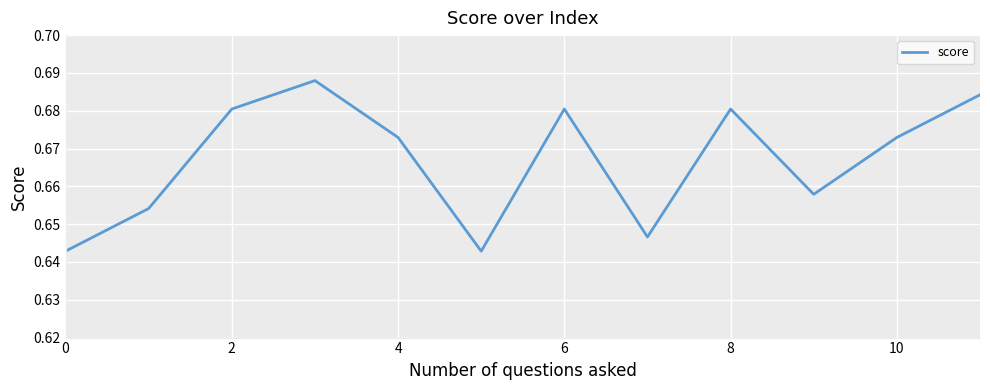

True or false: the data has more than 0 interior local peaks.

True